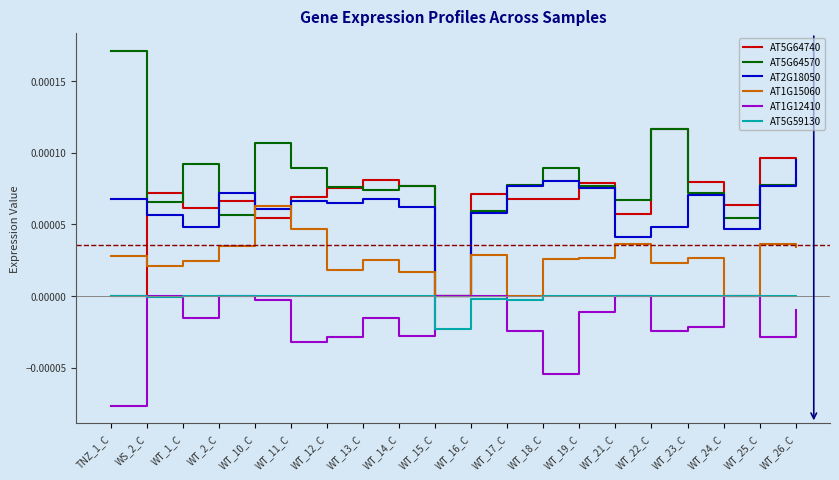

True or false: AT2G18050 has more than 0 points higher than both neighbors.

True